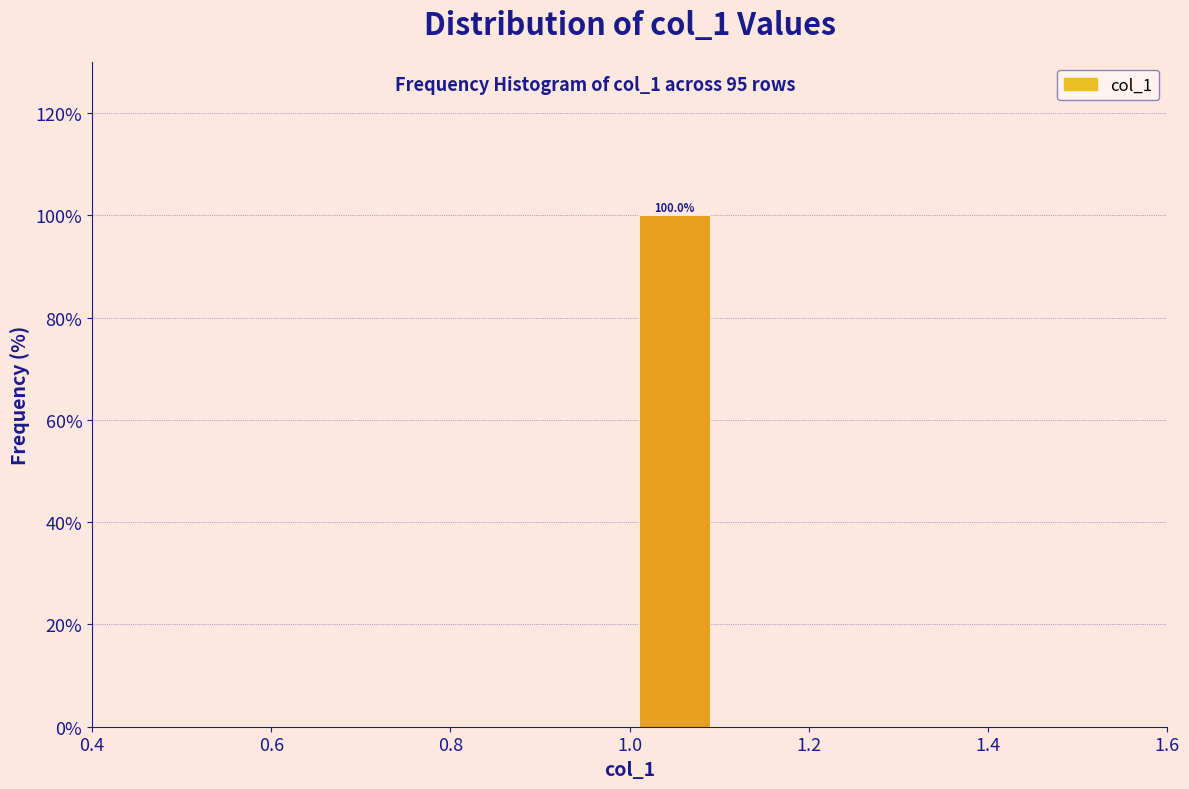

Over which range of the x-axis is the bar tallest?

1.0 to 1.1